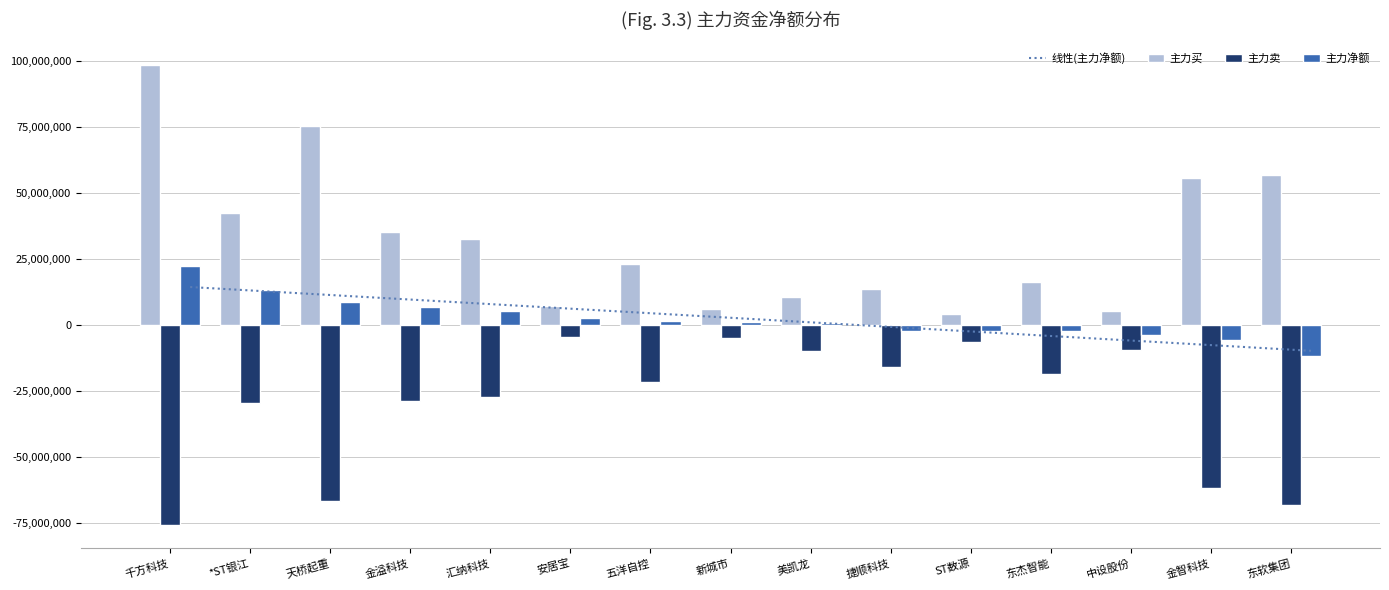

Reading left to right, what are all the values shown in this chart?

线性(主力净额): 千方科技=14381935.2	*ST银江=12657049.6	天桥起重=10932164.0	金溢科技=9207278.4	汇纳科技=7482392.8	安居宝=5757507.2	五洋自控=4032621.6	新城市=2307736.0	美凯龙=582850.4	捷顺科技=-1142035.2	ST数源=-2866920.8	东杰智能=-4591806.4	中设股份=-6316692.0	金智科技=-8041577.6	东软集团=-9766463.2
主力买: 千方科技=98381056.0	*ST银江=42540136.0	天桥起重=75356671.0	金溢科技=35385096.0	汇纳科技=32576998.0	安居宝=7130977.0	五洋自控=23165661.0	新城市=5944676.0	美凯龙=10698881.0	捷顺科技=13715790.0	ST数源=4196223.0	东杰智能=16351575.0	中设股份=5467779.0	金智科技=55858181.0	东软集团=56630116.0
主力卖: 千方科技=-75850329.0	*ST银江=-29472158.0	天桥起重=-66773776.0	金溢科技=-28709555.0	汇纳科技=-27151609.0	安居宝=-4426496.0	五洋自控=-21668176.0	新城市=-4894751.0	美凯龙=-9804413.0	捷顺科技=-15815184.0	ST数源=-6435624.0	东杰智能=-18624341.0	中设股份=-9312676.0	金智科技=-61645233.0	东软集团=-68199455.0
主力净额: 千方科技=22530727.0	*ST银江=13067978.0	天桥起重=8582895.0	金溢科技=6675541.0	汇纳科技=5425389.0	安居宝=2704481.0	五洋自控=1497485.0	新城市=1049925.0	美凯龙=894468.0	捷顺科技=-2099394.0	ST数源=-2239401.0	东杰智能=-2272766.0	中设股份=-3844897.0	金智科技=-5787052.0	东软集团=-11569339.0